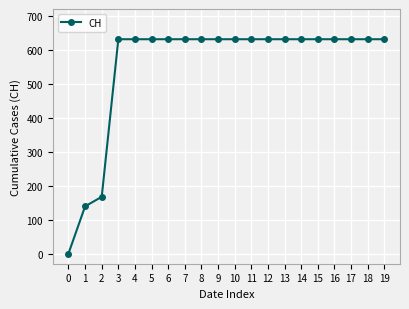

Does the chart display data point markers on the line(s)?

Yes